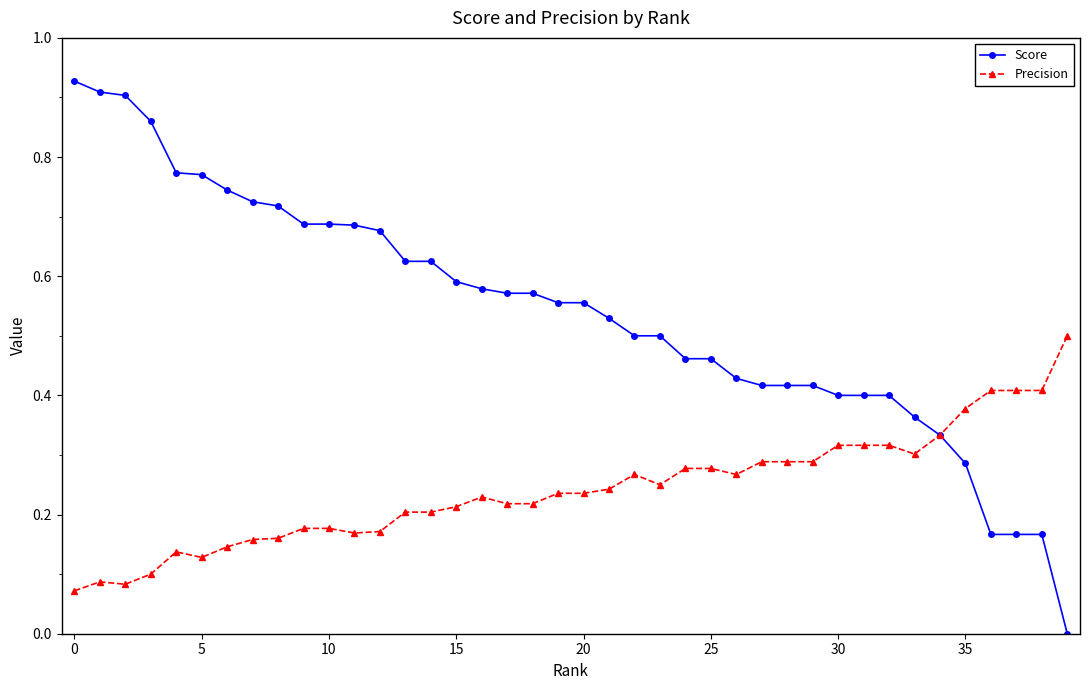

Rank the series by their average value, from lowest to highest.

Precision, Score